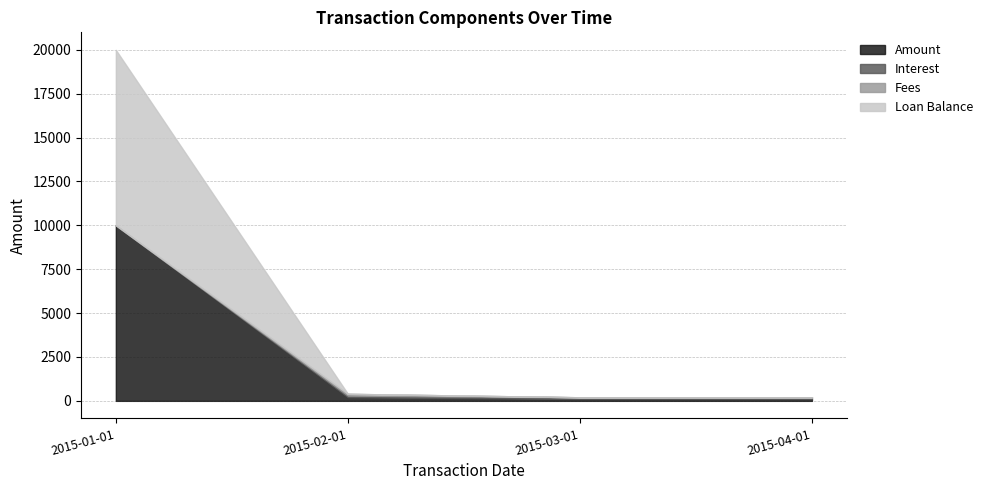

What are all the series names shown in the legend?

Amount, Interest, Fees, Loan Balance